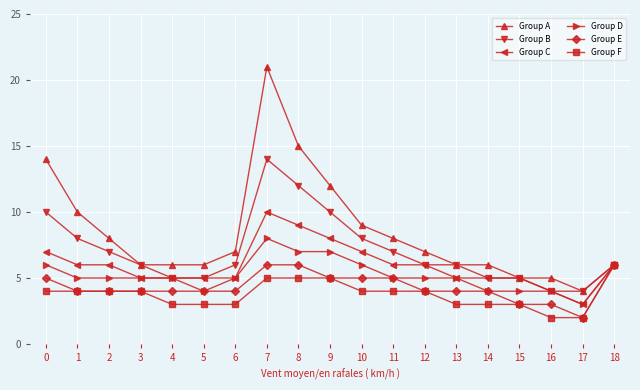

Rank the series at 0 from highest to lowest value.

Group A, Group B, Group C, Group D, Group E, Group F